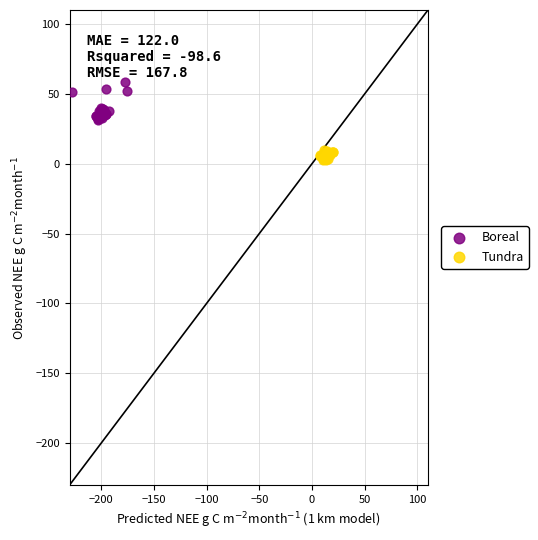

What are all the series names shown in the legend?

Boreal, Tundra